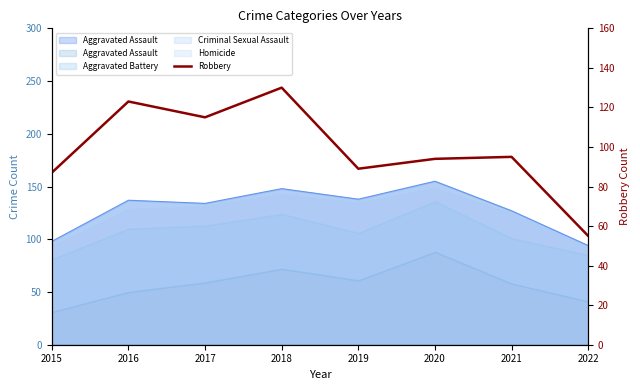

True or false: the data has more than 0 interior local peaks.

True